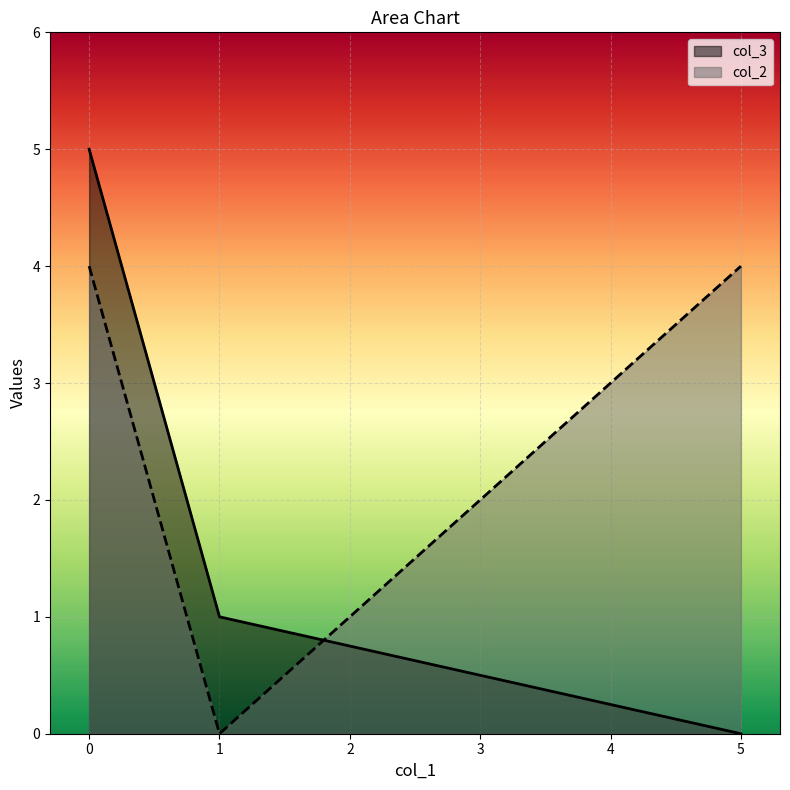

What is the approximate value of col_2 at 0?

4